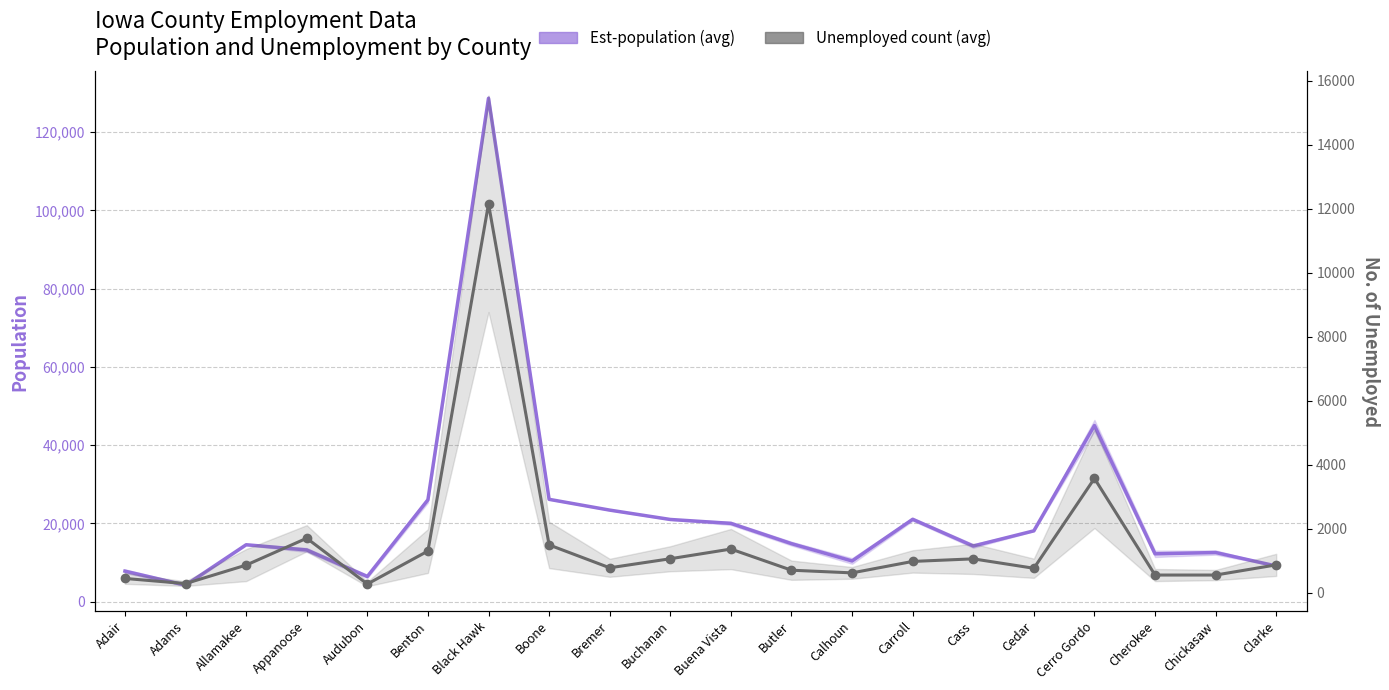

At which category does the chart reach its minimum across all series?

Audubon